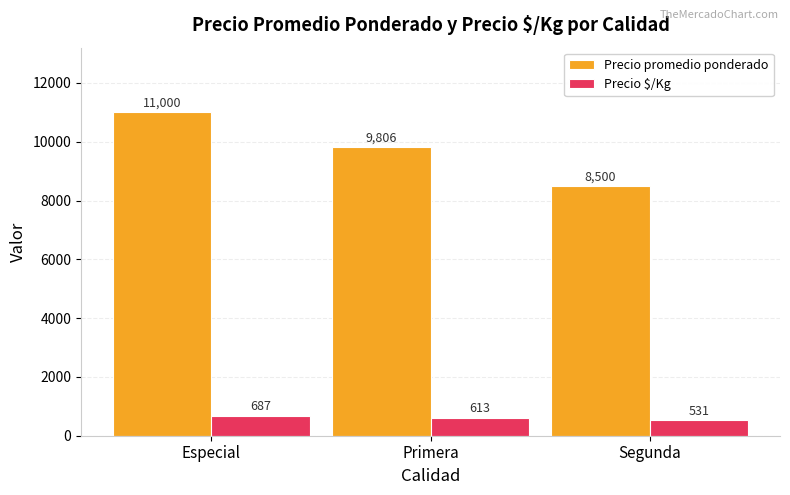

What is the sum of all Precio $/Kg values?

1831